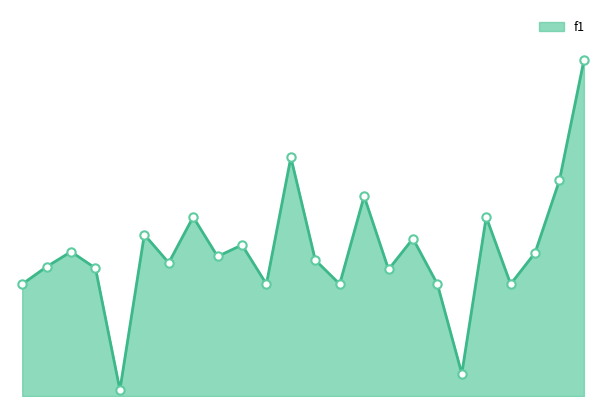

How many interior local valleys (lower than both neighbors) does the data have?

8